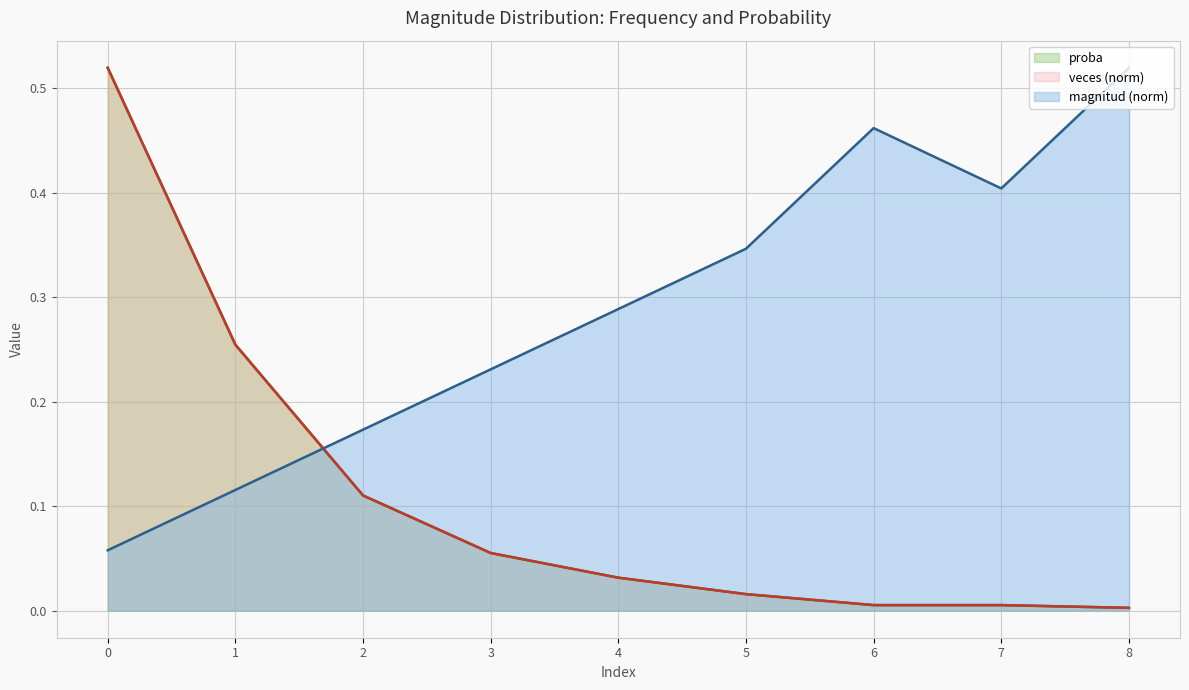

Which label corresponds to the largest value in the chart?

8